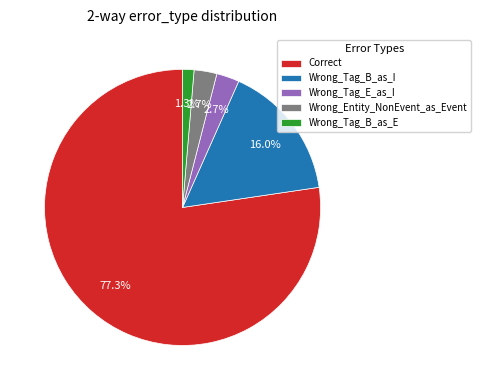

Approximately how many times larger is the value at Wrong_Tag_E_as_I compared to Wrong_Entity_NonEvent_as_Event?

1.0